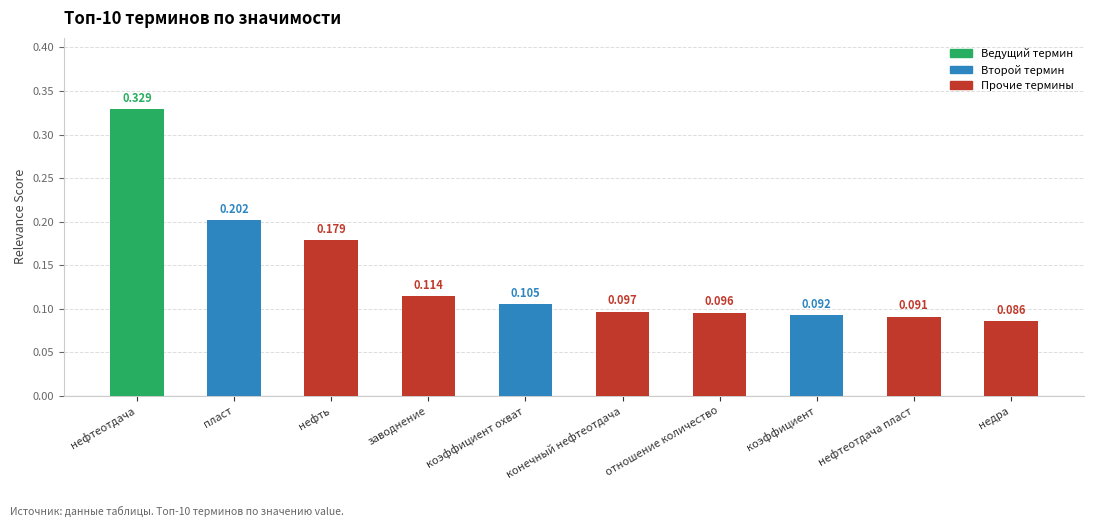

Are the bars grouped side by side (vs. stacked)?

No